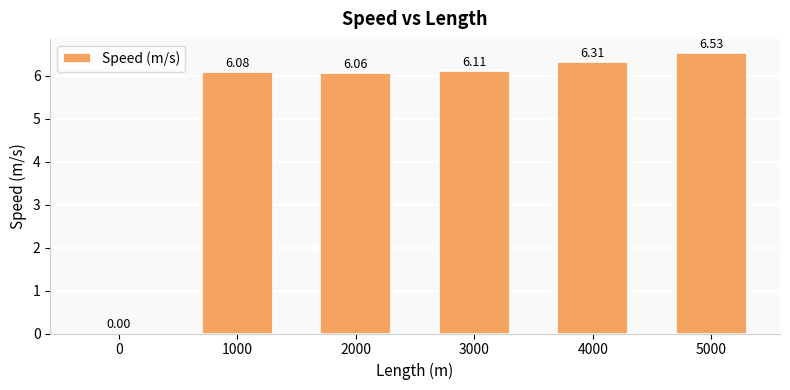

Between 0 and 1000, which is larger?

1000